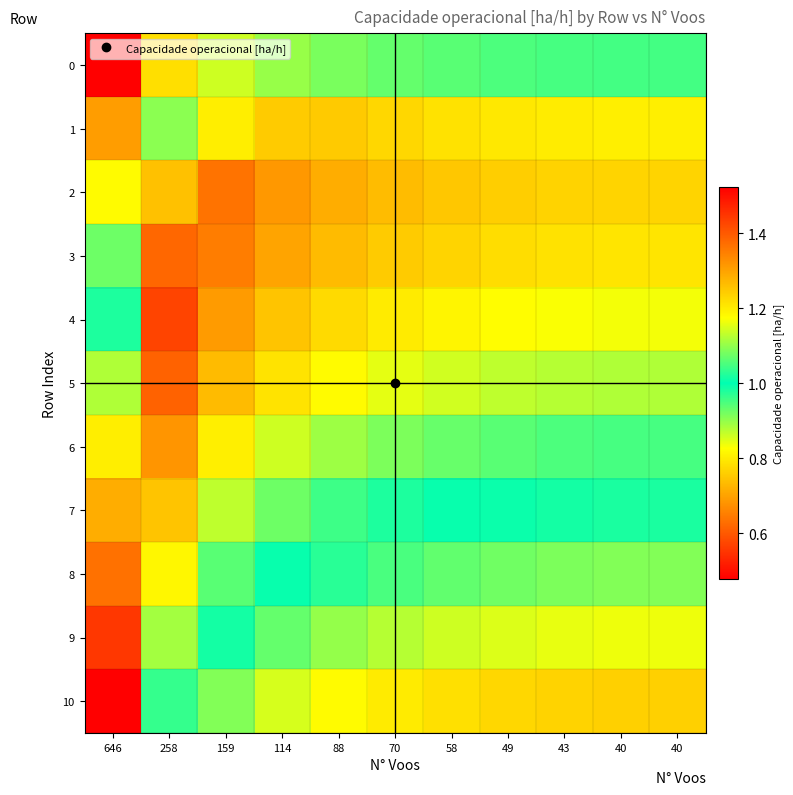

Reading left to right, list all the values displayed in this chart.

0: 646=0.5	258=0.8	159=0.9	114=0.9	88=0.9	70=0.9	58=0.9	49=0.9	43=1.0	40=1.0	40=1.0
1: 646=0.7	258=1.1	159=1.2	114=1.2	88=1.2	70=1.2	58=1.2	49=1.2	43=1.2	40=1.2	40=1.2
2: 646=0.8	258=1.3	159=1.4	114=1.3	88=1.3	70=1.3	58=1.3	49=1.2	43=1.2	40=1.2	40=1.2
3: 646=0.9	258=1.4	159=1.4	114=1.3	88=1.3	70=1.2	58=1.2	49=1.2	43=1.2	40=1.2	40=1.2
4: 646=1.0	258=1.4	159=1.3	114=1.3	88=1.2	70=1.2	58=1.2	49=1.2	43=1.2	40=1.2	40=1.2
5: 646=1.1	258=1.4	159=1.3	114=1.2	88=1.2	70=1.2	58=1.1	49=1.1	43=1.1	40=1.1	40=1.1
6: 646=1.2	258=1.3	159=1.2	114=1.1	88=1.1	70=1.1	58=1.1	49=1.1	43=1.1	40=1.0	40=1.0
7: 646=1.3	258=1.3	159=1.1	114=1.1	88=1.0	70=1.0	58=1.0	49=1.0	43=1.0	40=1.0	40=1.0
8: 646=1.4	258=1.2	159=1.1	114=1.0	88=1.0	70=0.9	58=0.9	49=0.9	43=0.9	40=0.9	40=0.9
9: 646=1.4	258=1.1	159=1.0	114=0.9	88=0.9	70=0.9	58=0.9	49=0.8	43=0.8	40=0.8	40=0.8
10: 646=1.5	258=1.0	159=0.9	114=0.9	88=0.8	70=0.8	58=0.8	49=0.8	43=0.8	40=0.8	40=0.8